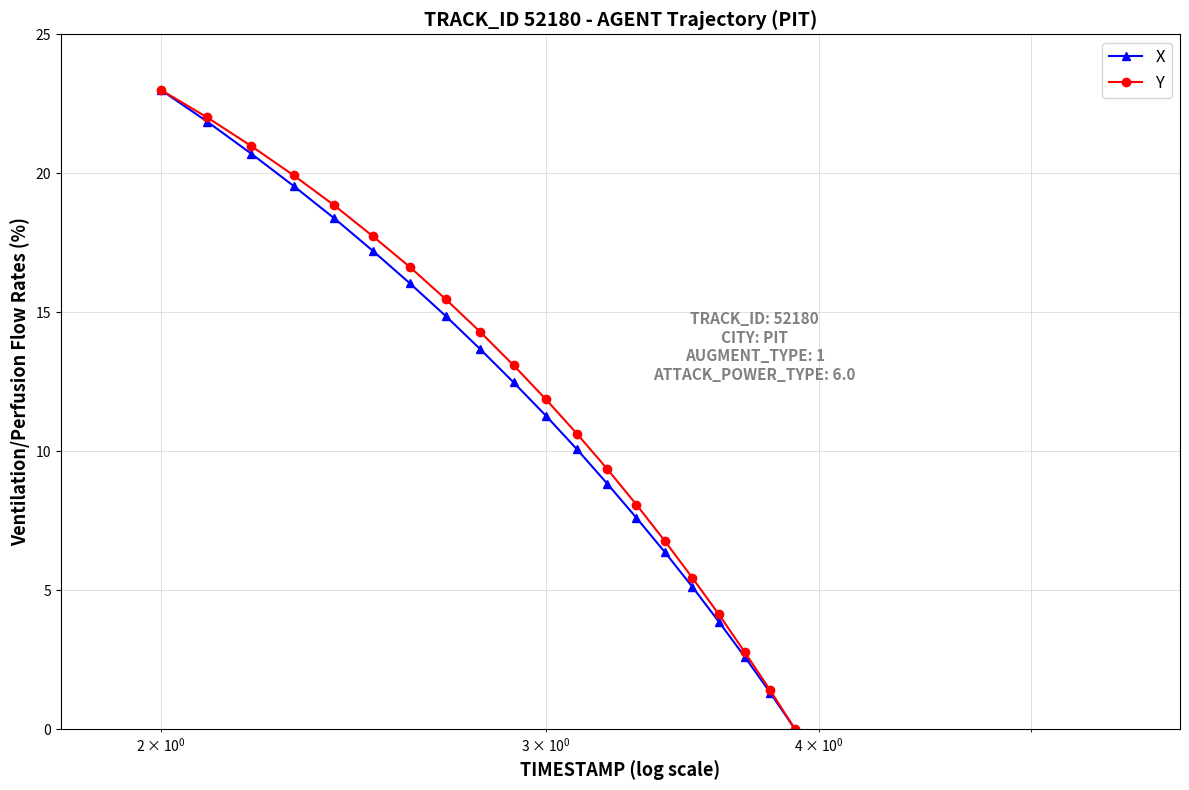

What is the difference between the maximum and minimum values in the Y series?

23.0